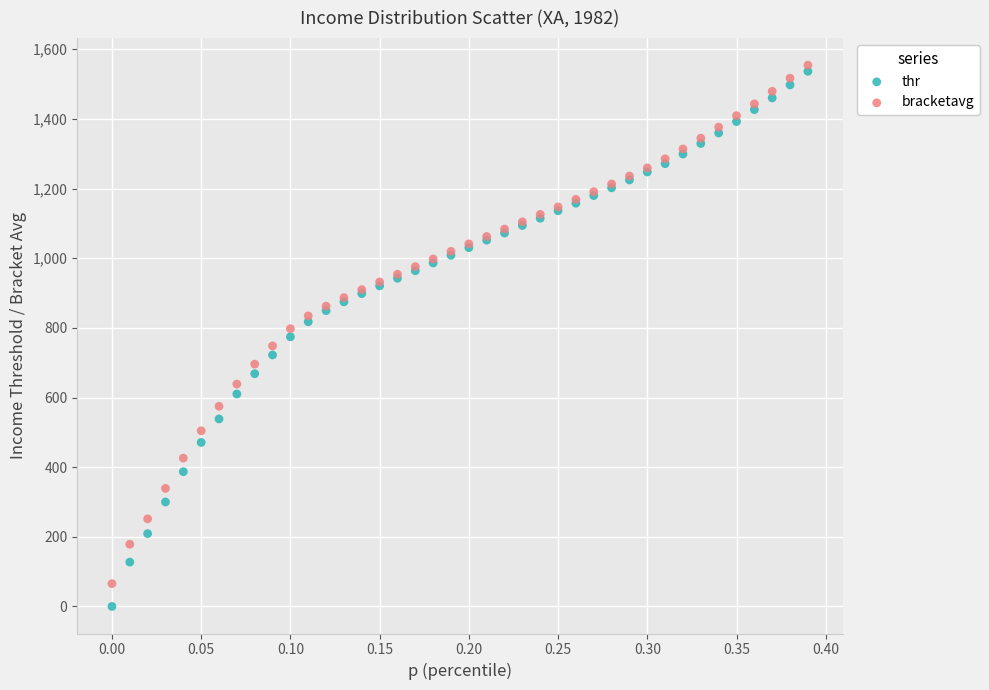

Which series has the largest Y range (max minus min)?

thr